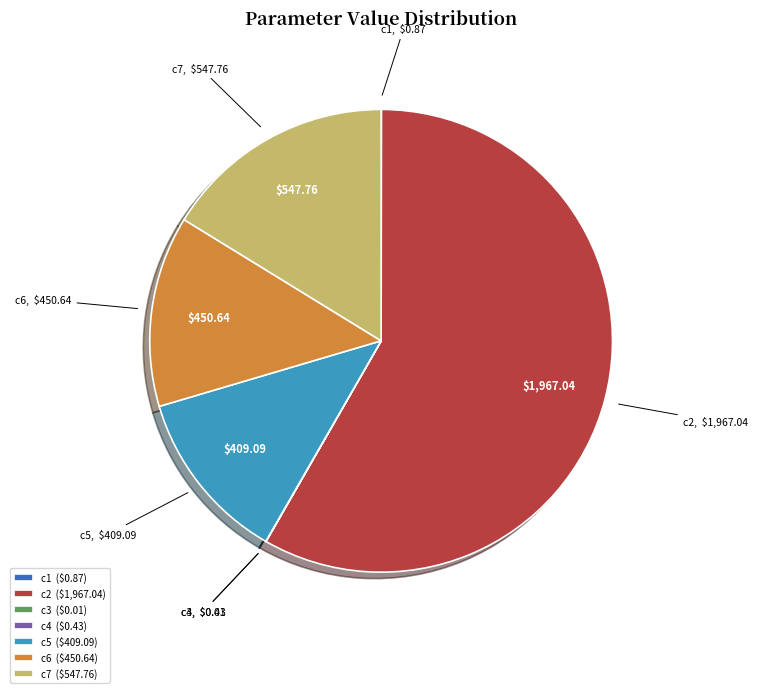

Is the sum of c7 and c2 greater than half?

Yes